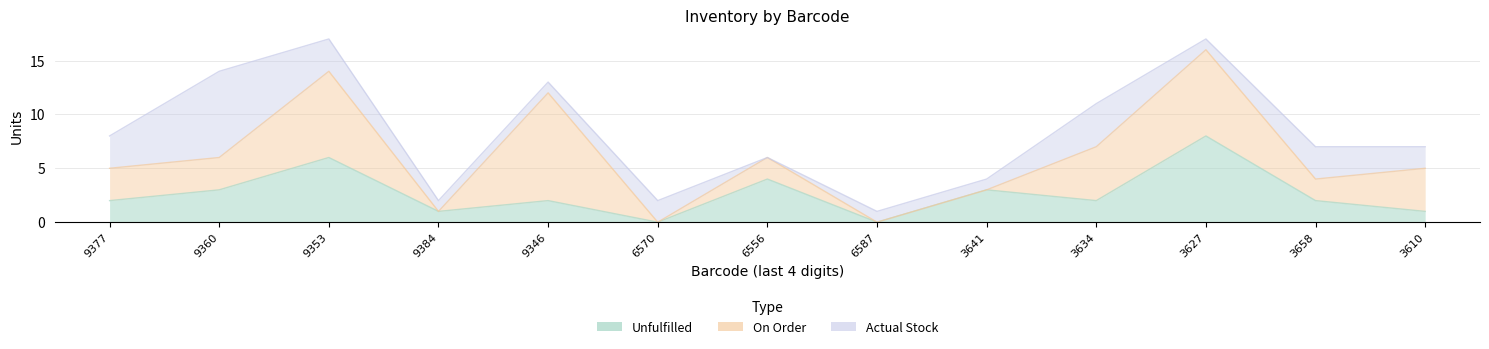

Rank the series by their average value, from lowest to highest.

Actual Stock, Unfulfilled, On Order